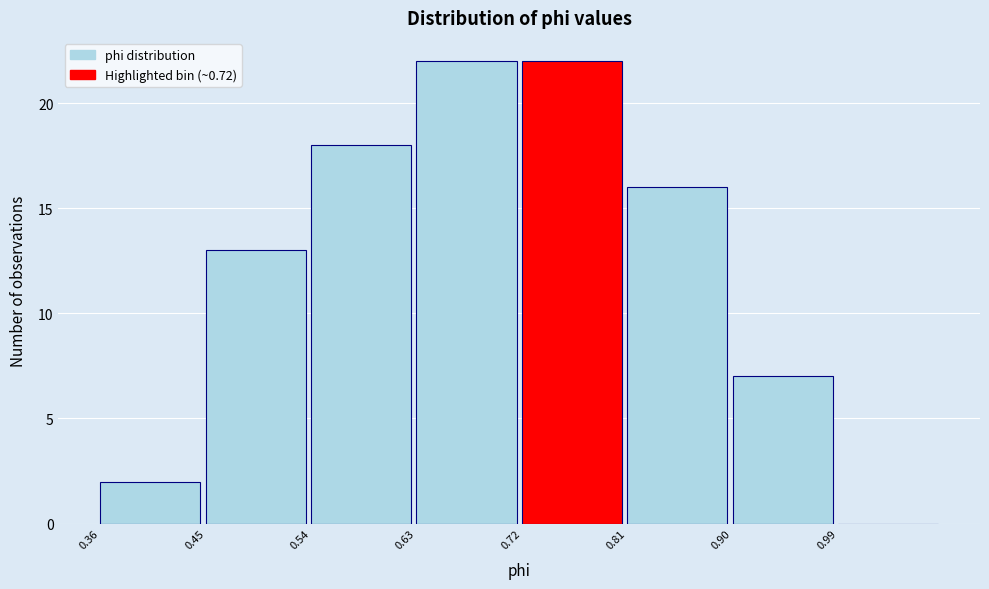

Reading left to right, transcribe this chart: for each bar, give the range it covers on the x-axis and its height. The values are not printed on the chart, so give them approximately, as read against the axis.

0.36 to 0.45: 2
0.45 to 0.54: 13
0.54 to 0.63: 18
0.63 to 0.72: 22
0.72 to 0.81: 22
0.81 to 0.90: 16
0.90 to 0.99: 7
0.99 to 1.08: 0